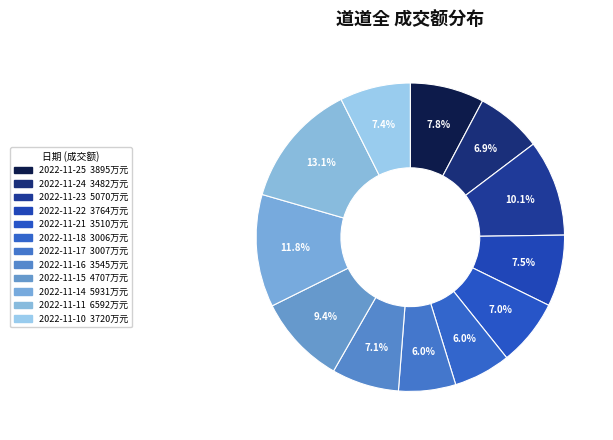

Does 2022-11-14 represent more than half of the total?

No